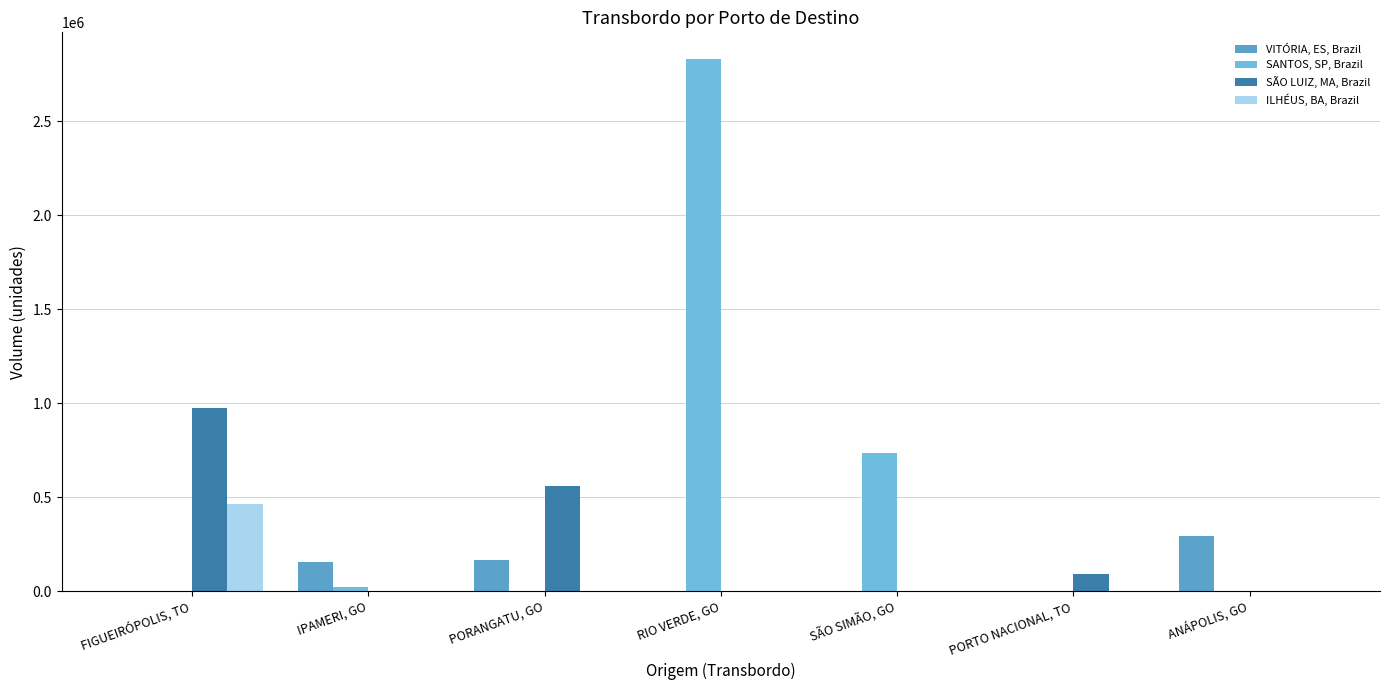

Is it true that VITÓRIA, ES, Brazil equals 0.0 at PORTO NACIONAL, TO?

True